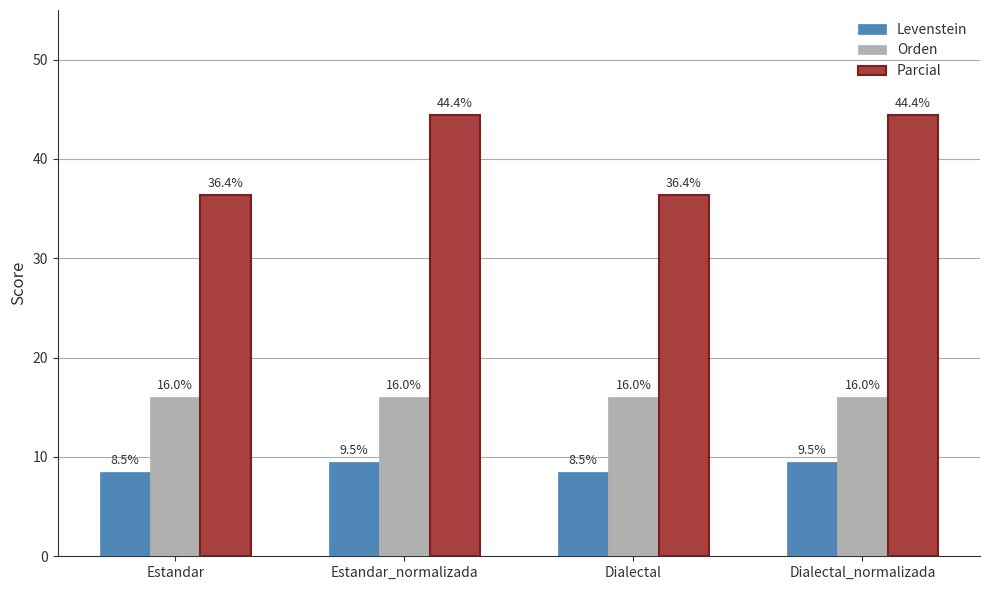

What is the total value across all series at Dialectal?

60.9